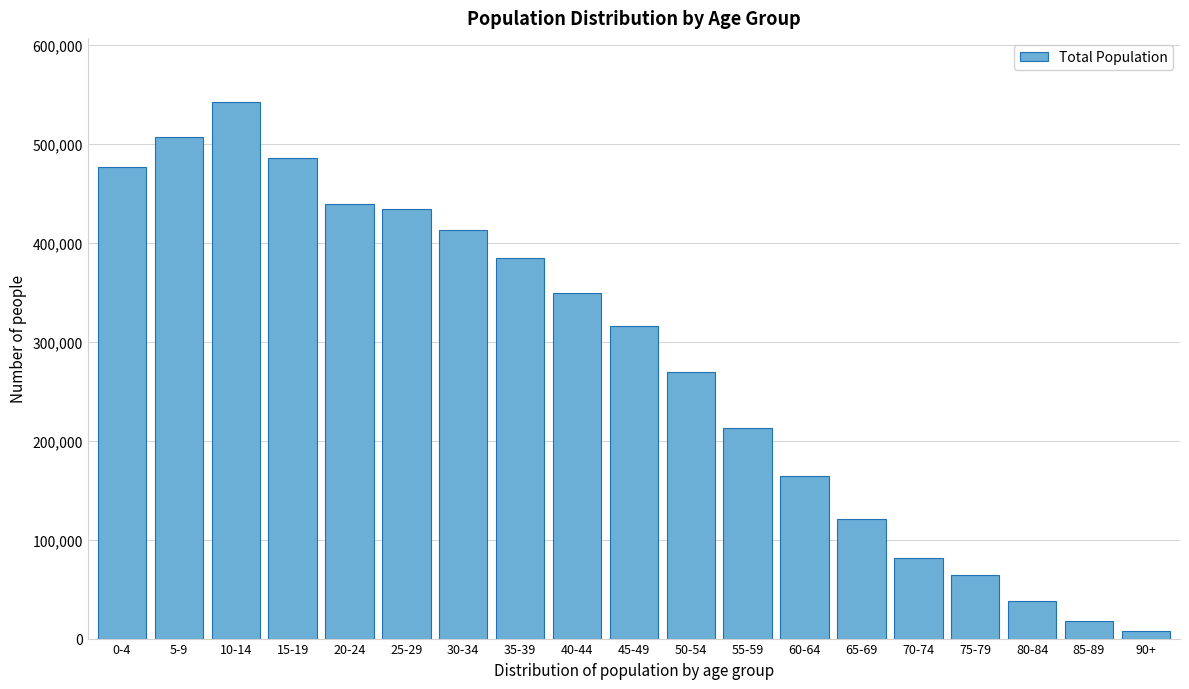

Reading left to right, what are all the values shown in this chart?

0-4=476748	5-9=507209	10-14=541986	15-19=486022	20-24=439619	25-29=433717	30-34=412952	35-39=384725	40-44=349088	45-49=316006	50-54=268906	55-59=213229	60-64=164601	65-69=120446	70-74=81610	75-79=64399	80-84=38122	85-89=17870	90+=8092